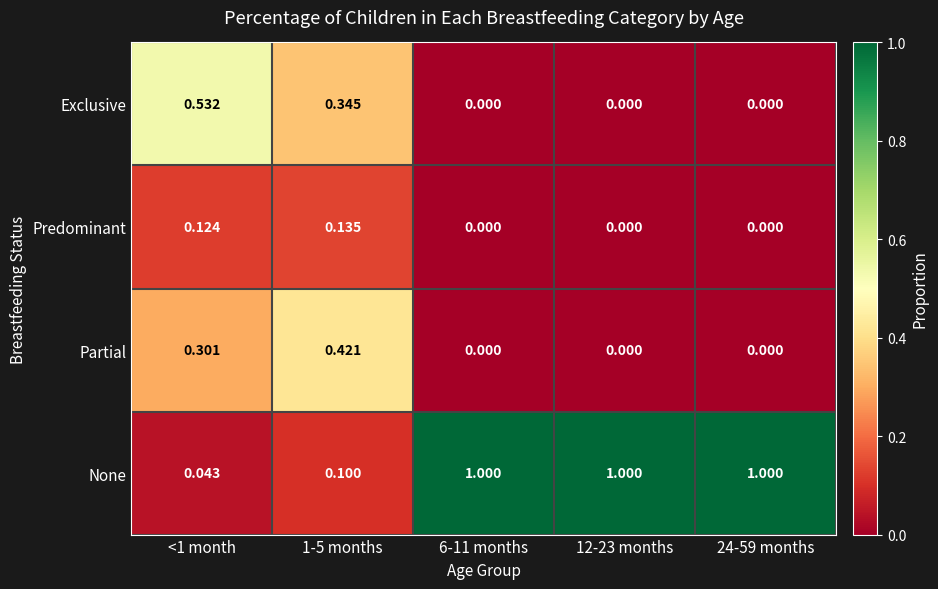

Which series has the widest spread of values?

None